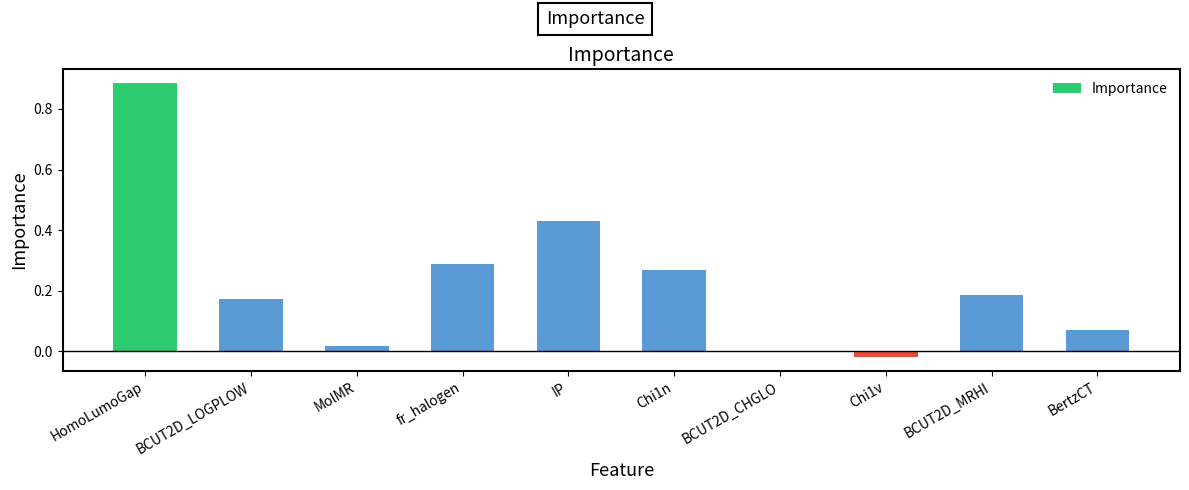

What is the sum of all values?

2.3